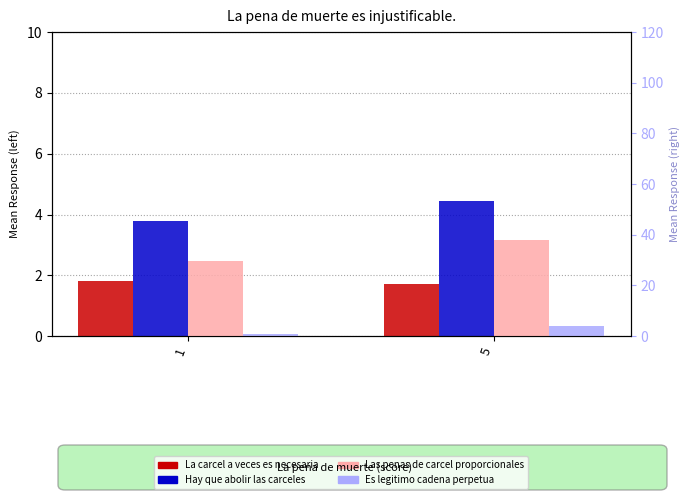

Reading left to right, what are all the values shown in this chart?

La carcel a veces es necesaria: 1.8	1.7
Hay que abolir las carceles: 3.8	4.5
Las penas de carcel proporcionales: 29.8	38.0
Es legitimo cadena perpetua: 1.0	3.9